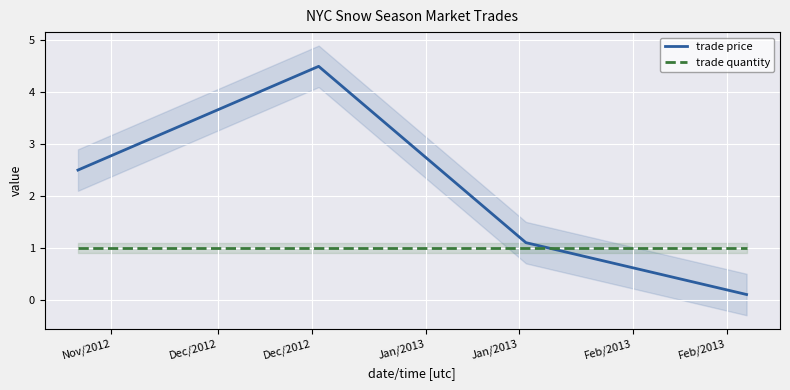

Which series ends up on top after the final intersection of trade price and trade quantity?

trade quantity